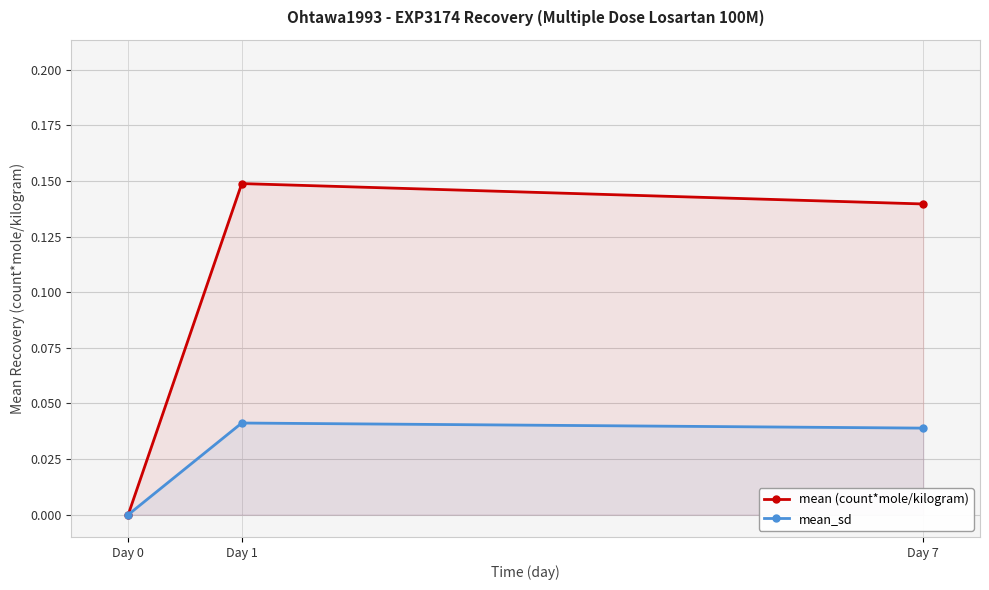

What are all the series names shown in the legend?

mean (count*mole/kilogram), mean_sd